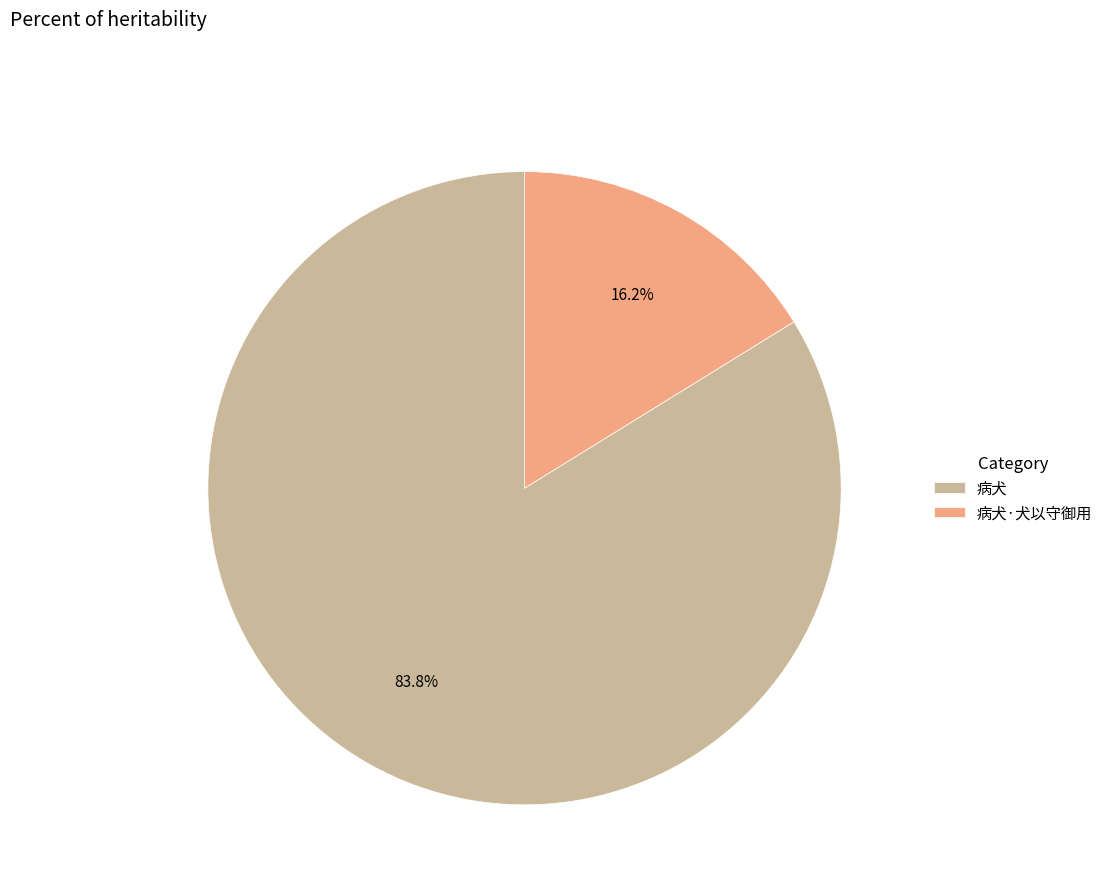

Which category accounts for the majority?

病犬